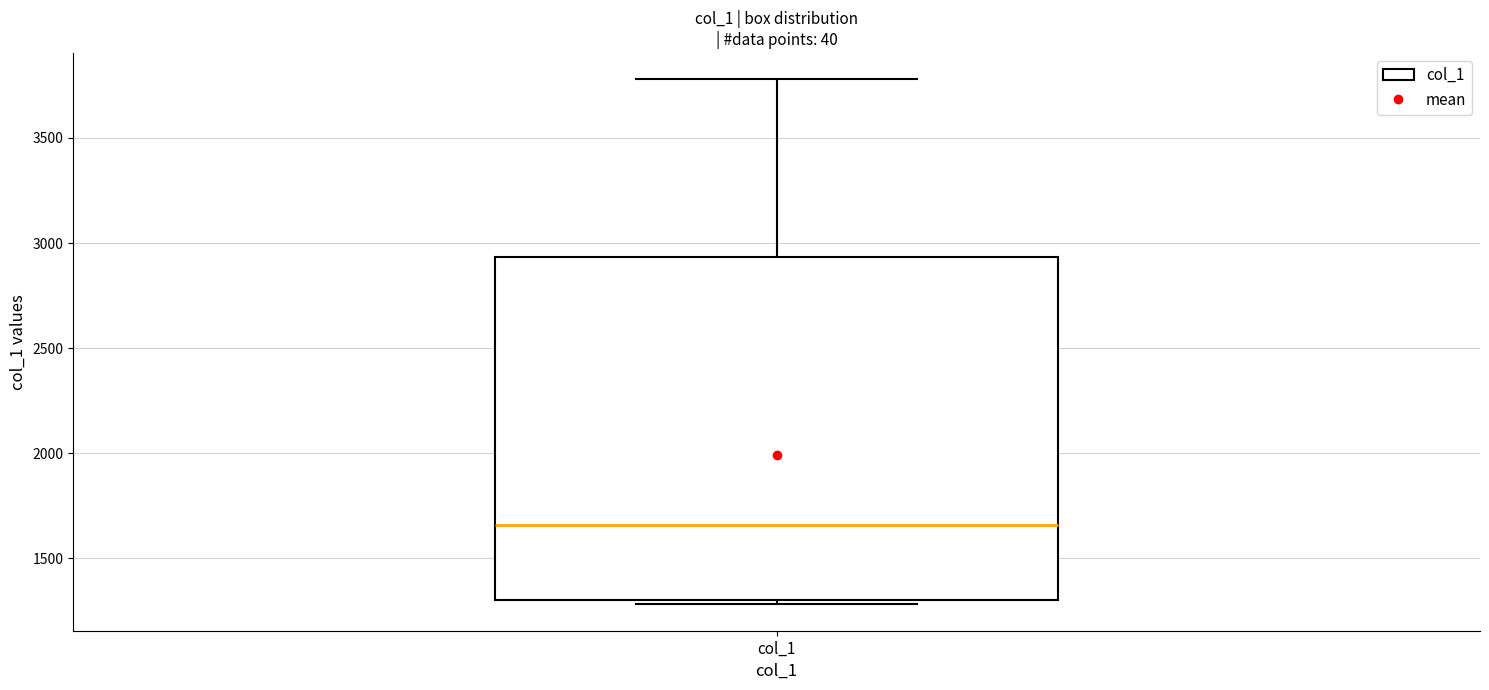

Transcribe this box plot: give where the median line is, the range the box spans, and where the two whiskers end, as read against the y-axis. The values are not printed on the chart, so give them approximately, as read against the axis.

median 1650, box 1300 to 2950, whiskers 1300 (just below the box's lower edge) to 3800